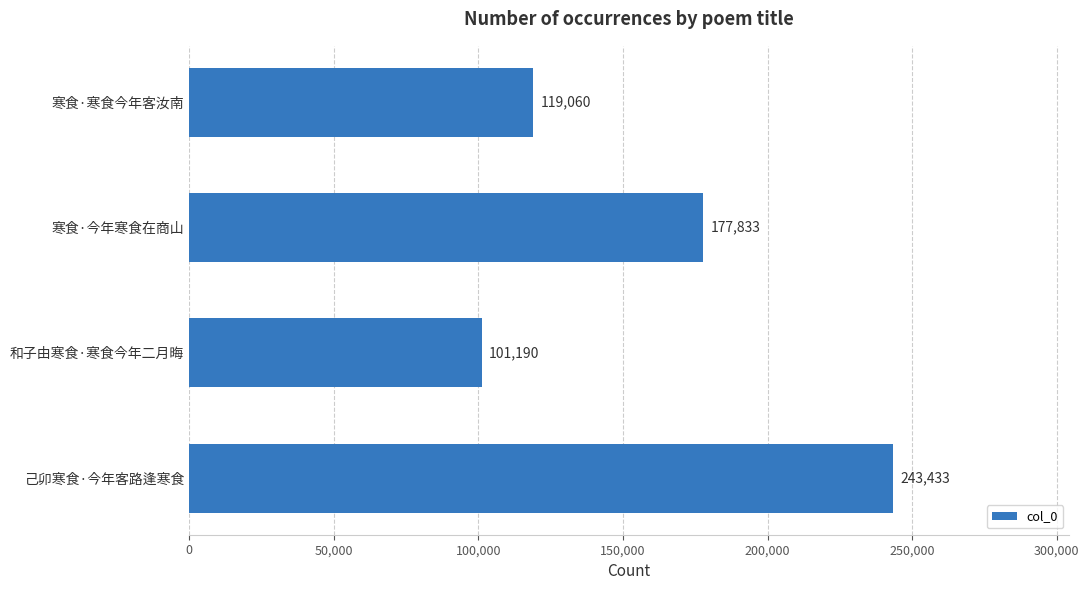

Rank the categories by value from highest to lowest.

己卯寒食·今年客路逢寒食, 寒食·今年寒食在商山, 寒食·寒食今年客汝南, 和子由寒食·寒食今年二月晦